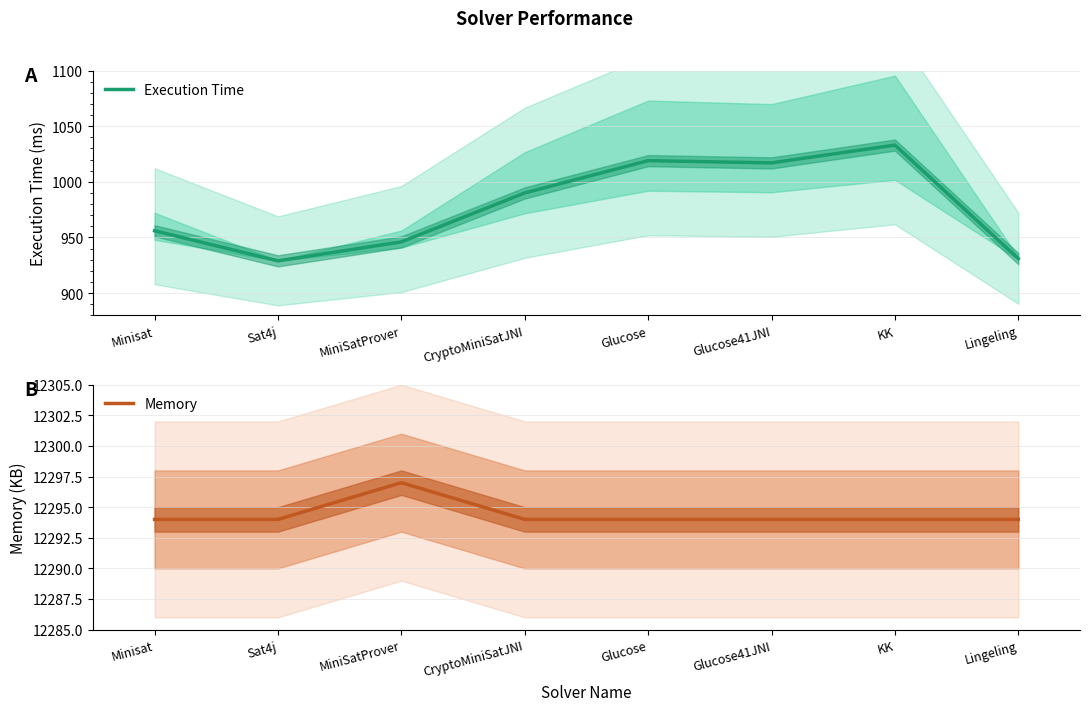

True or false: Memory and Execution Time cross at least once.

False